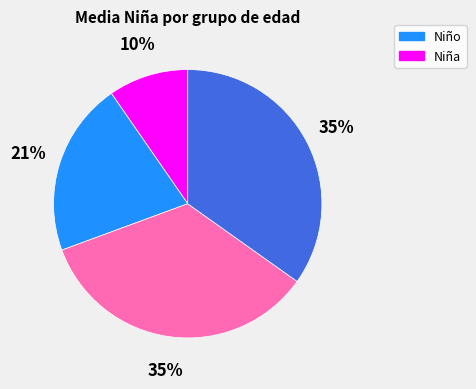

To the nearest percent, what is the difference between the largest and smallest slice percentages?

25%